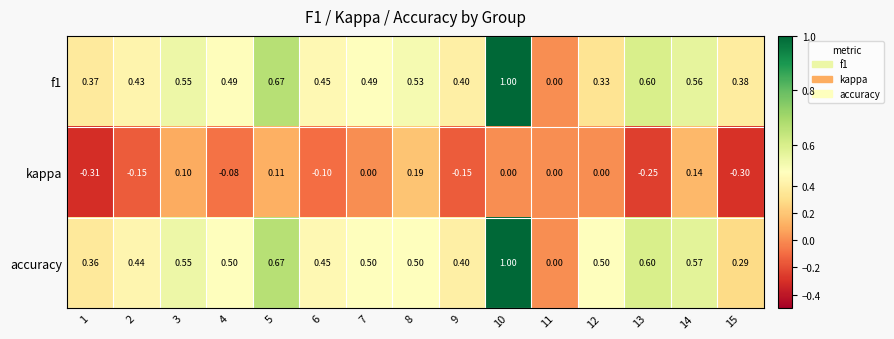

Is the value of accuracy at 13 greater than the value of kappa at 14?

Yes